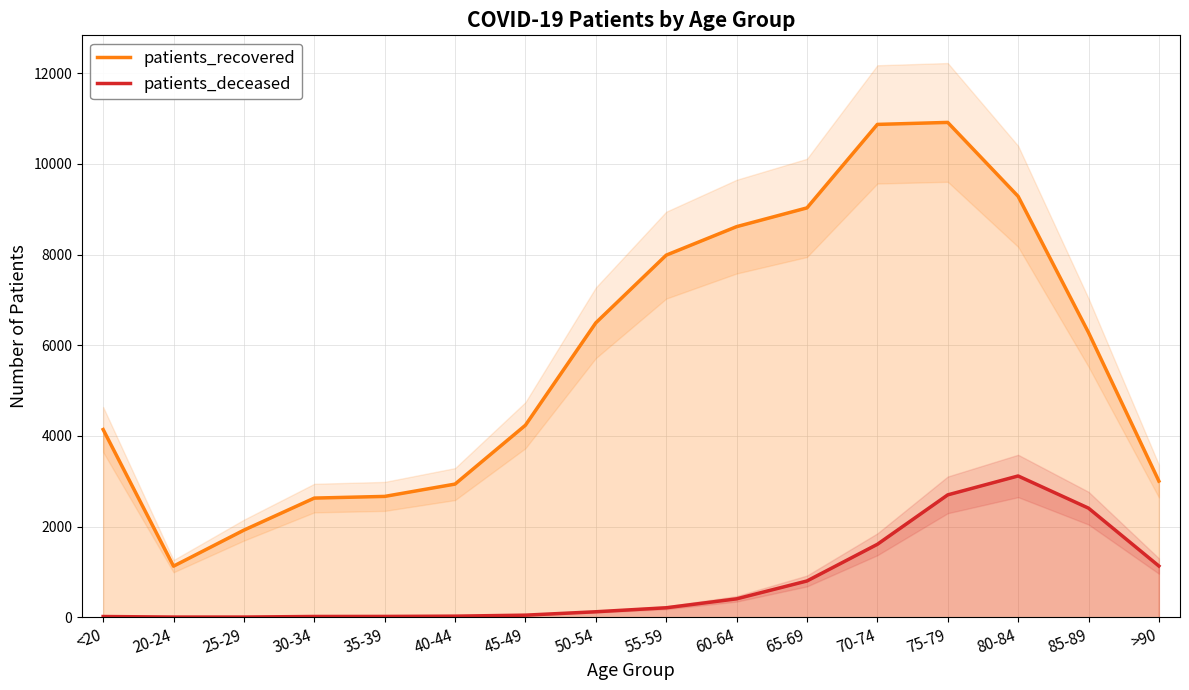

Reading right to left, extract all data points from this chart.

patients_recovered: >90=3003	85-89=6281	80-84=9286	75-79=10917	70-74=10873	65-69=9031	60-64=8617	55-59=7988	50-54=6495	45-49=4236	40-44=2937	35-39=2665	30-34=2628	25-29=1921	20-24=1126	<20=4141
patients_deceased: >90=1129	85-89=2406	80-84=3116	75-79=2699	70-74=1608	65-69=799	60-64=405	55-59=208	50-54=120	45-49=45	40-44=23	35-39=17	30-34=16	25-29=3	20-24=3	<20=15